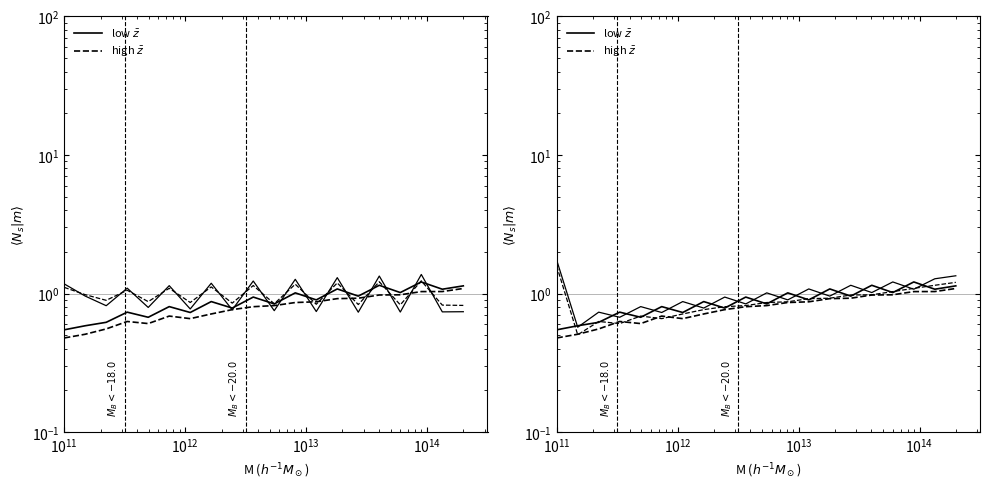

What is the lowest value of the high $\bar{z}$ series?

0.5